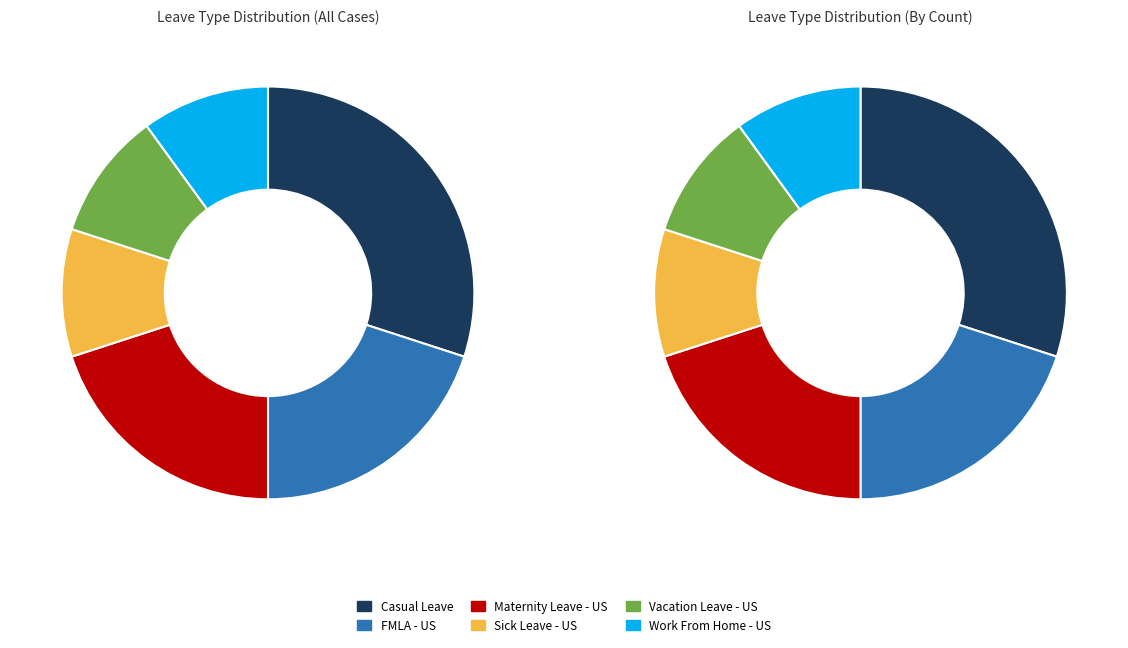

Count the number of slices in the pie.

6